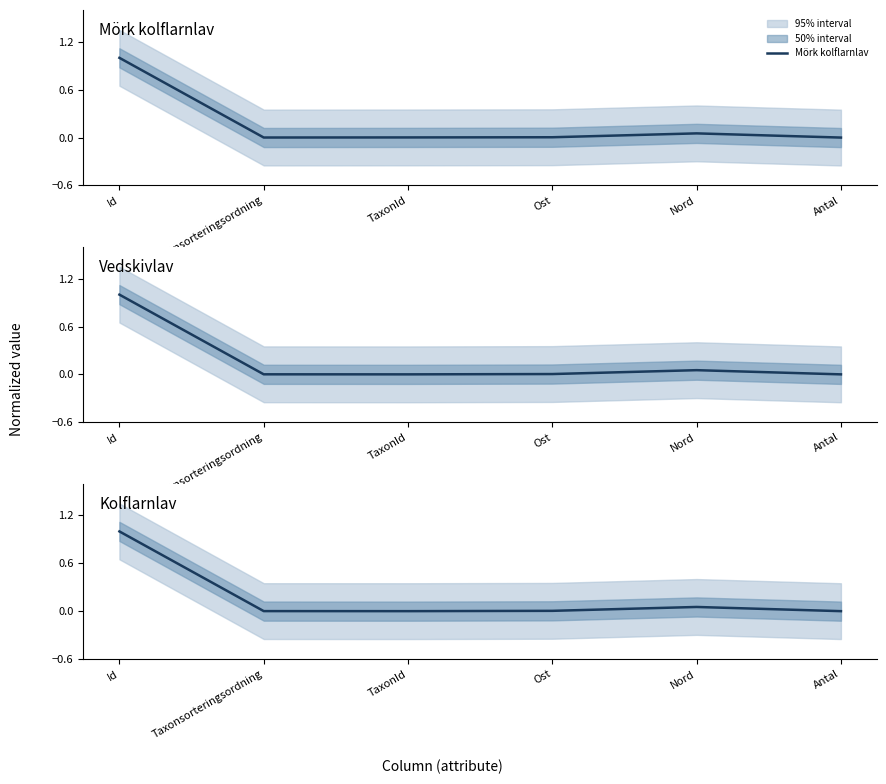

Which has a higher value, Ost or Id?

Id